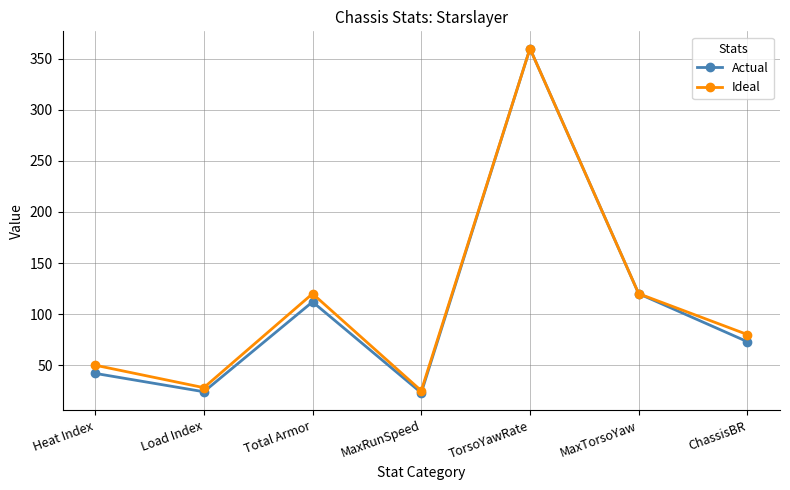

At which label does Ideal reach its minimum?

MaxRunSpeed